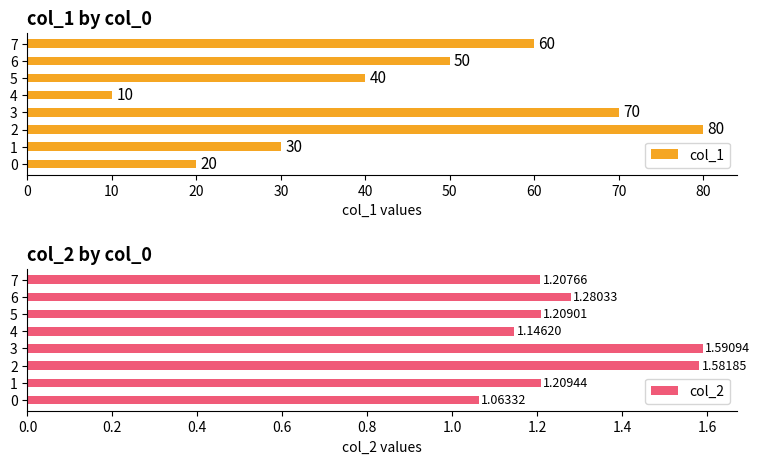

What is the difference between the second highest and second lowest values in the col_1 series?

50